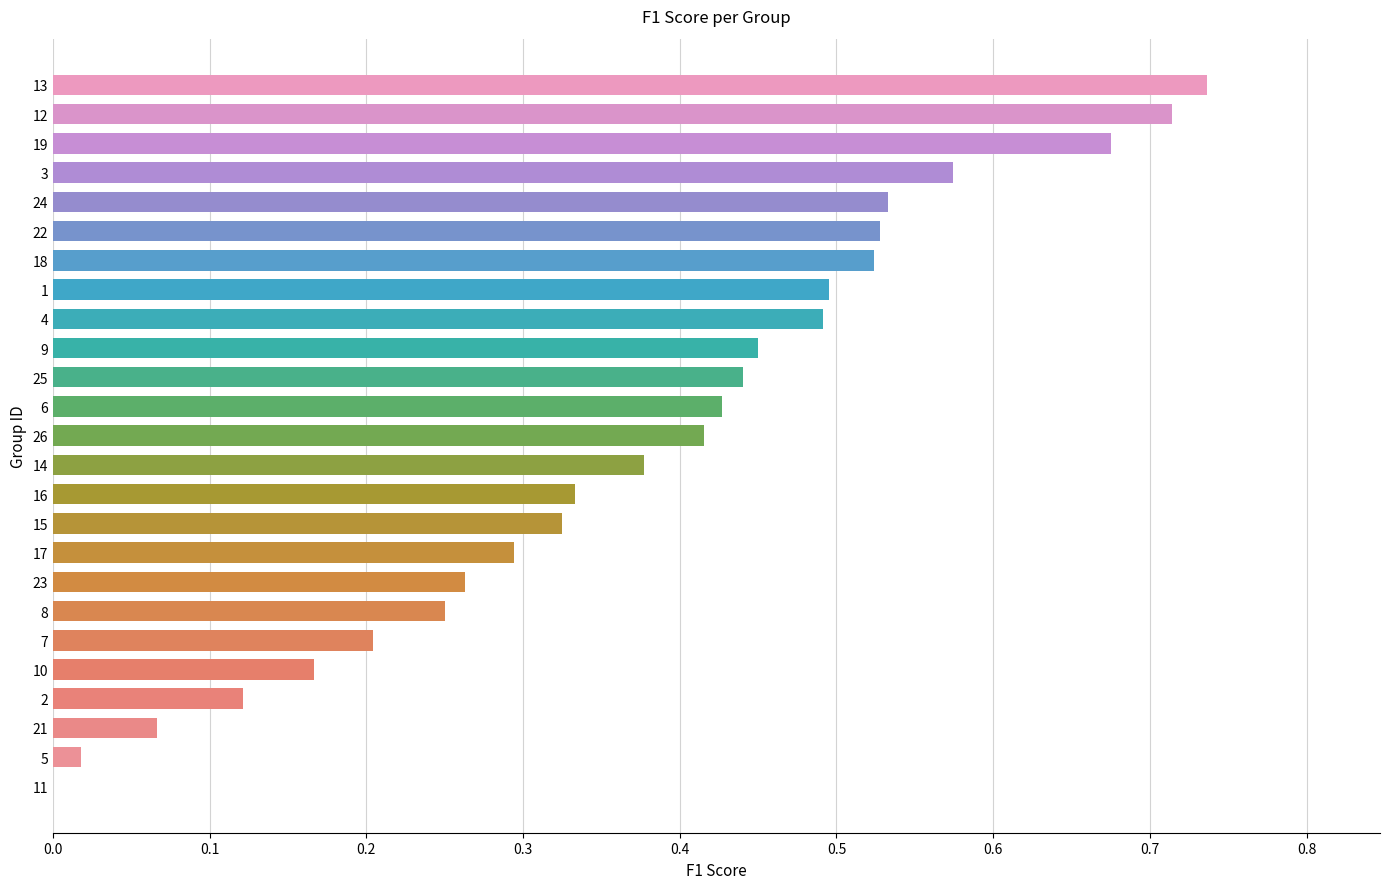

What is the sum of all values?

9.4